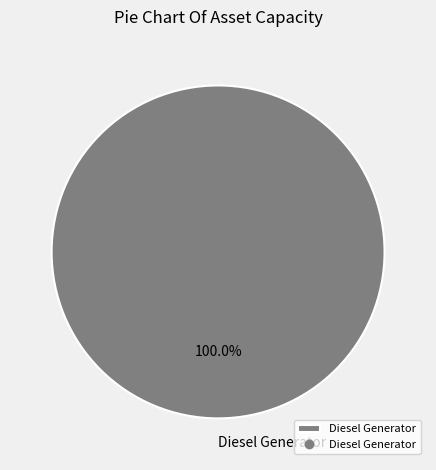

Does Diesel Generator represent more than half of the total?

Yes